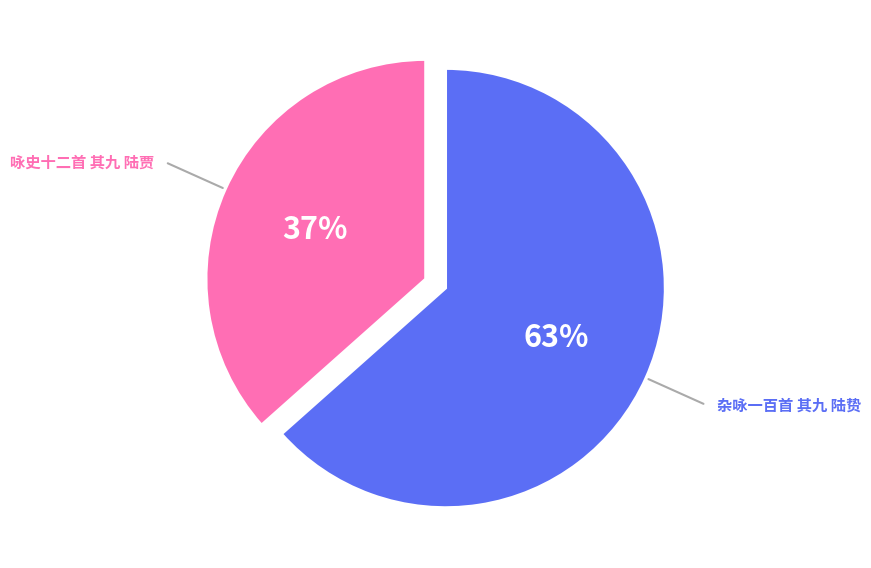

How many slices are in this pie chart?

2